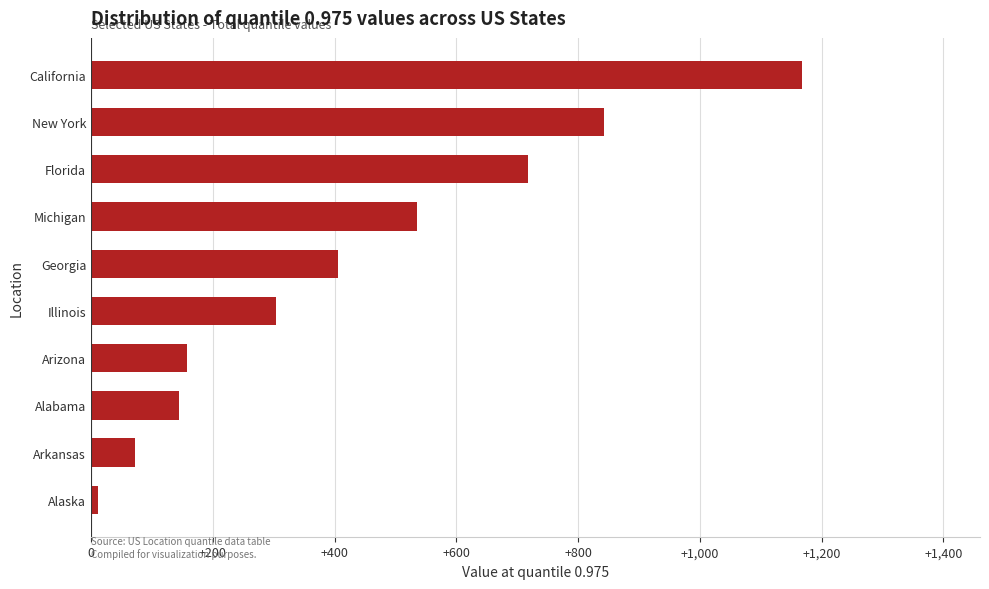

What is the average value?

436